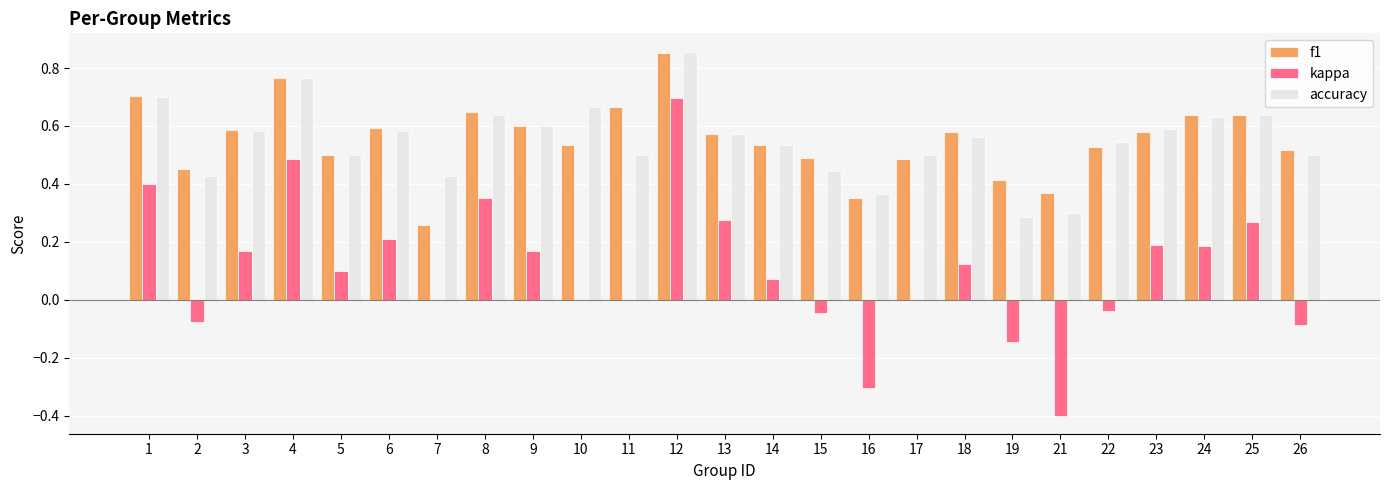

What are all the series names shown in the legend?

f1, kappa, accuracy